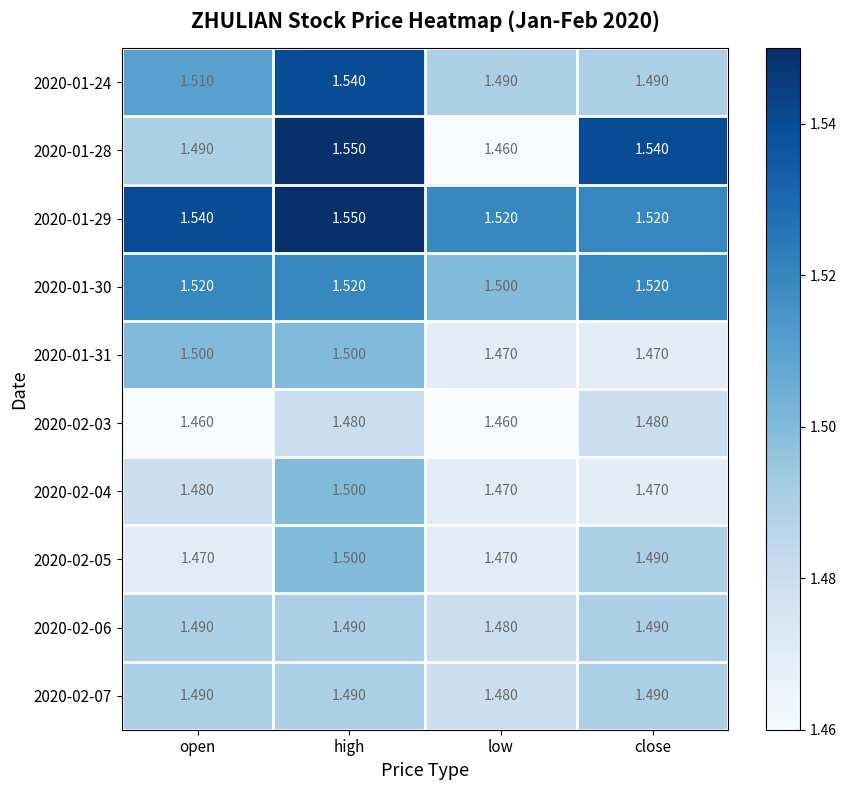

Is the value of 2020-02-03 at low greater than the value of 2020-02-04 at high?

No